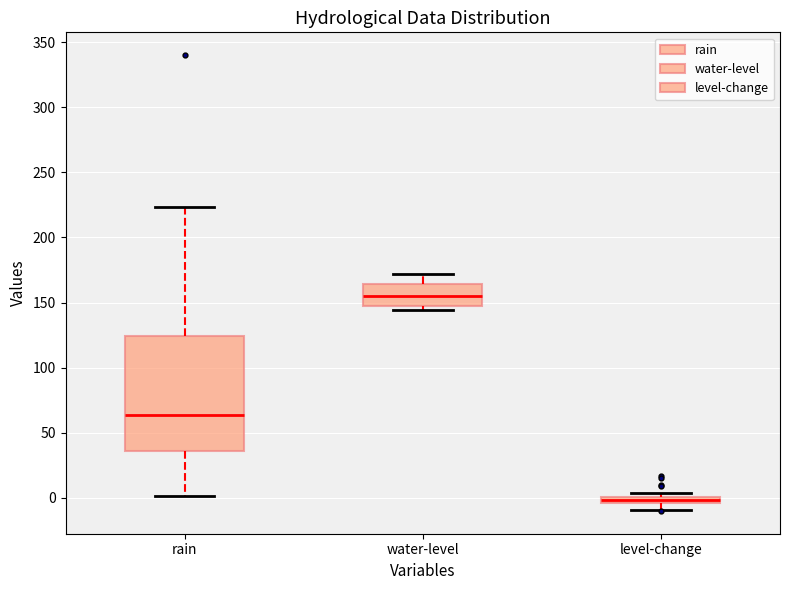

Which box has the highest median line?

water-level